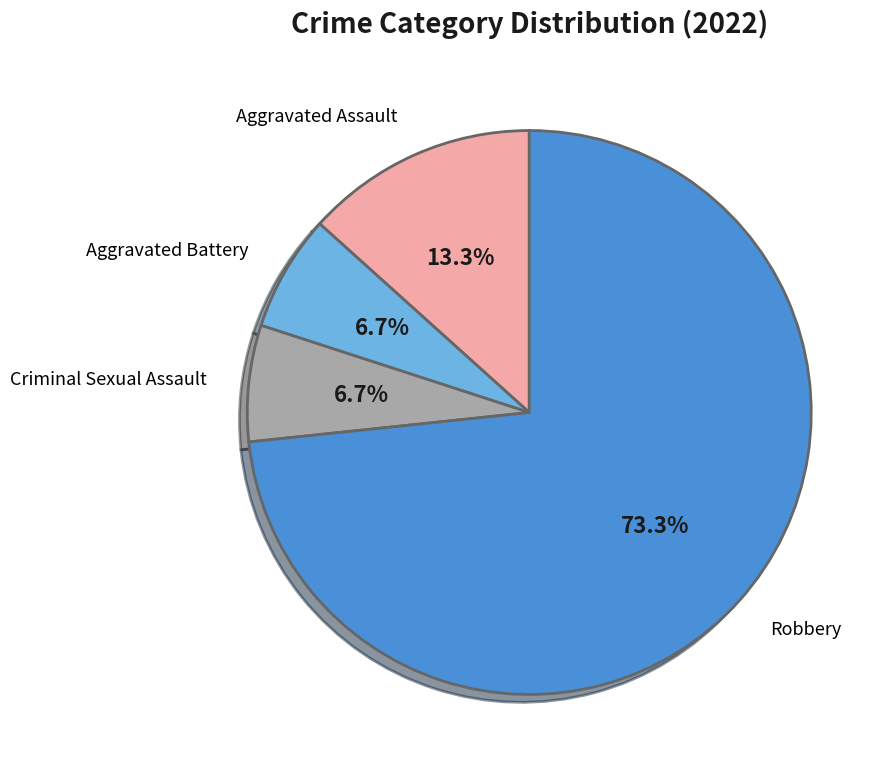

Is there any slice that represents more than half of the pie?

Yes